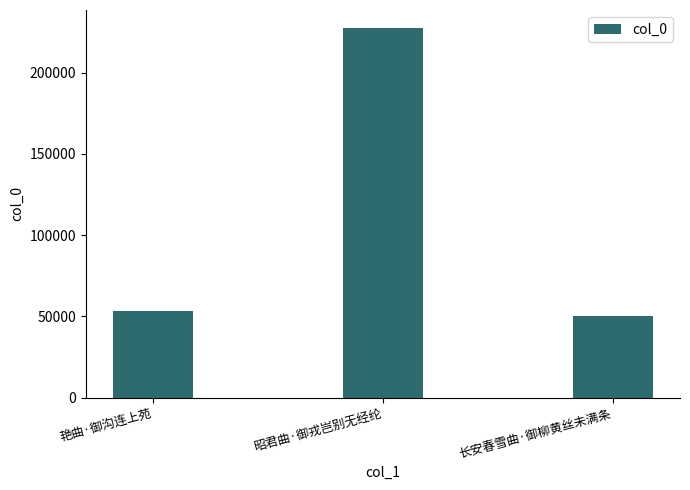

Which category has the highest value across all series?

昭君曲·御戎岂别无经纶